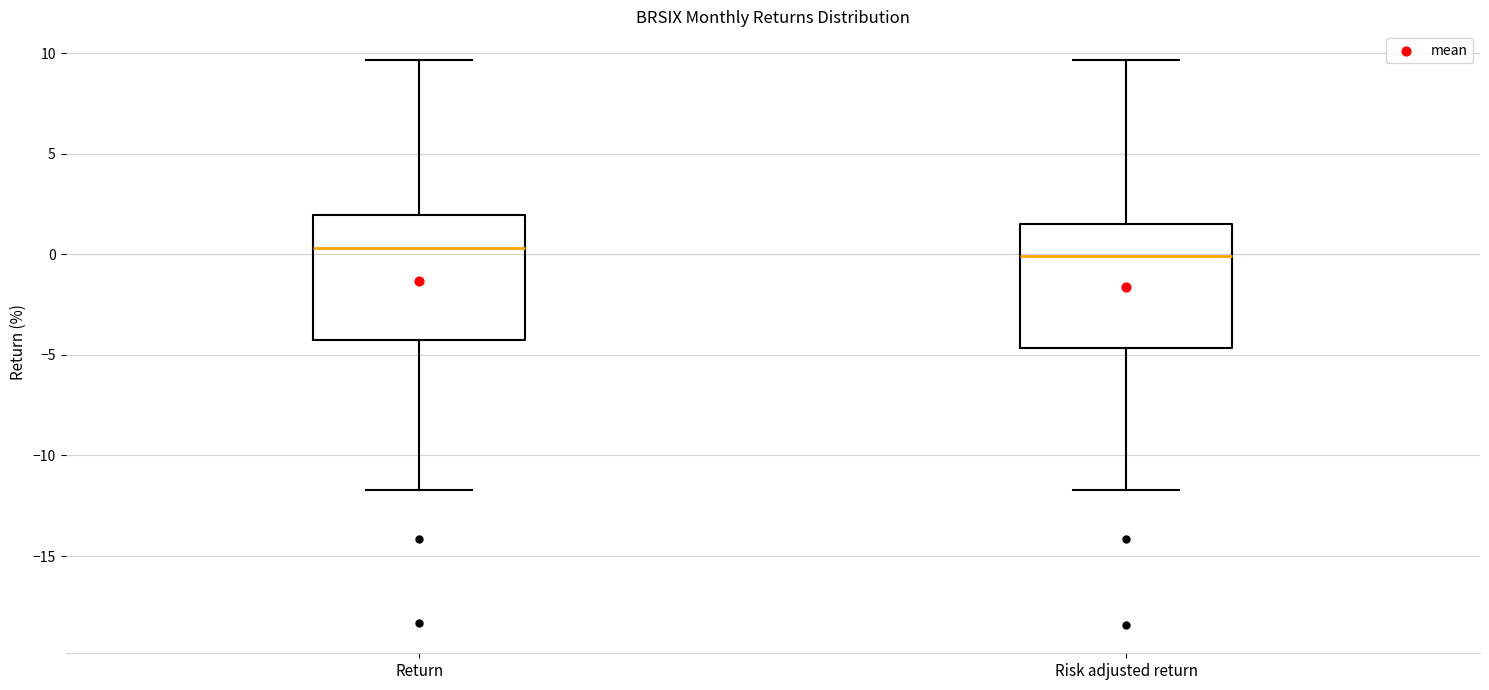

Where does the median line of the box for Risk adjusted return sit on the y-axis? The values are not printed on the chart, so give them approximately, as read against the axis.

0.0